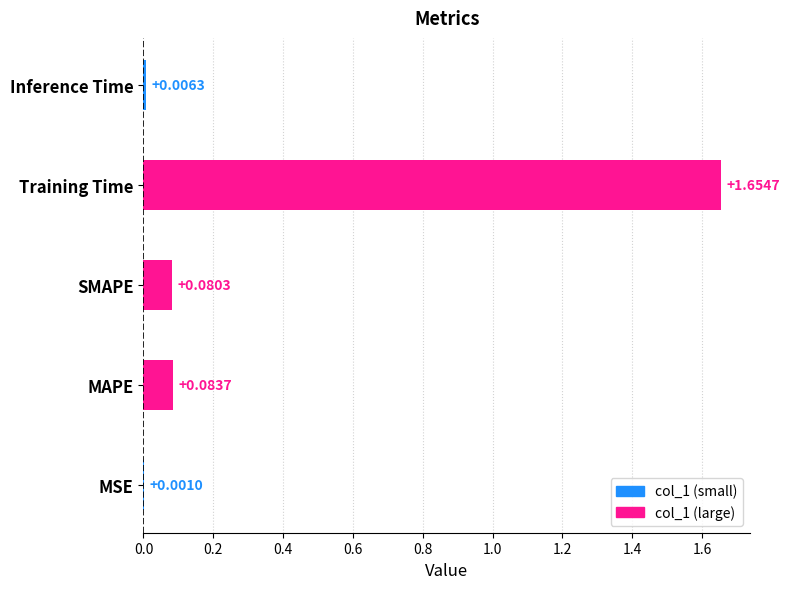

How many series are shown in this chart?

1